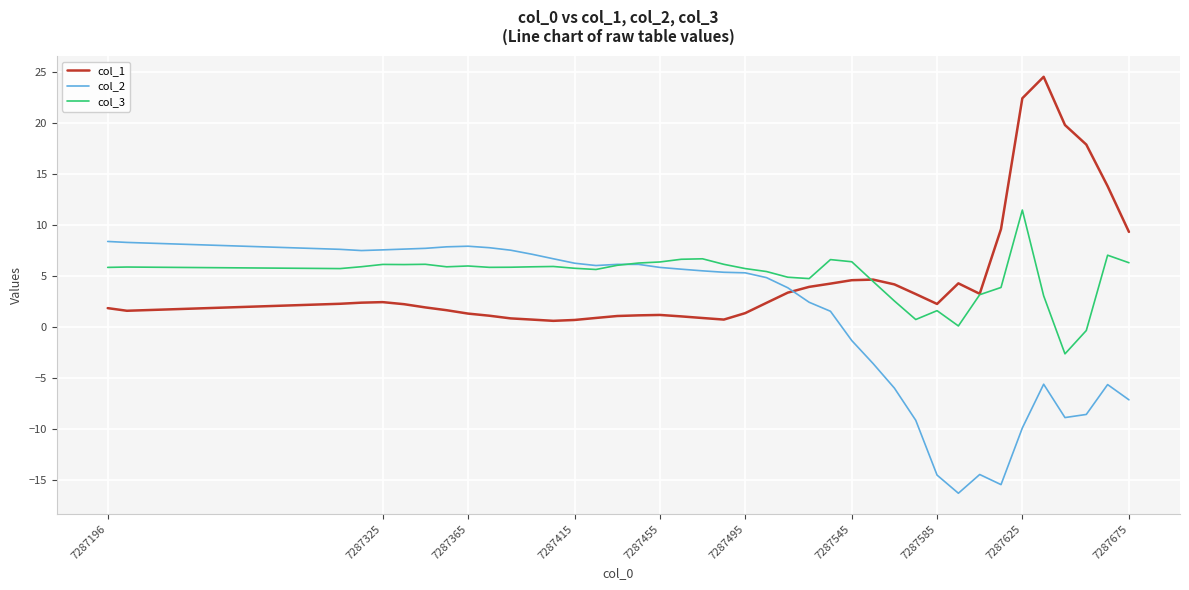

True or false: col_2 has more than 1 interior local peaks.

True